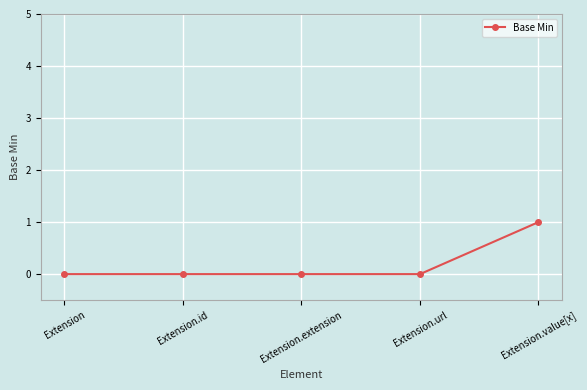

How many series are shown in this chart?

1